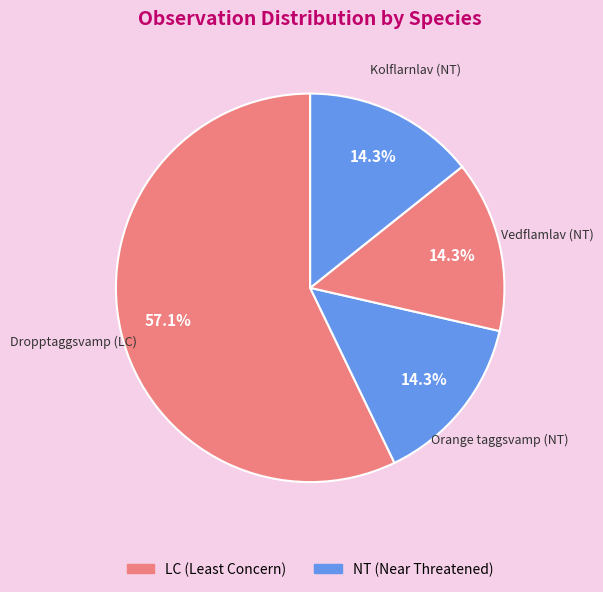

Approximately how many times larger is the value at Orange taggsvamp (NT) compared to Kolflarnlav (NT)?

1.0